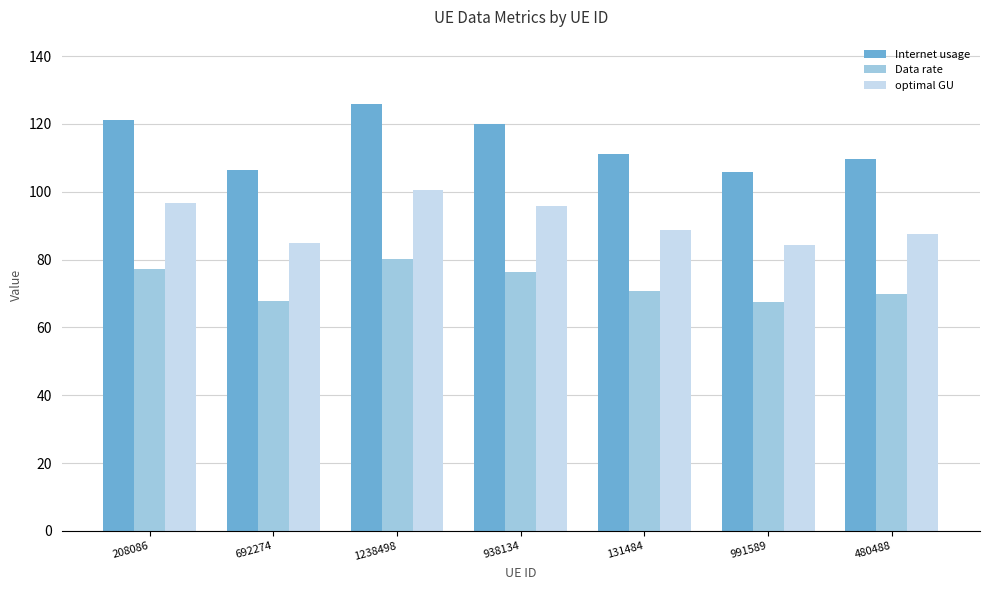

The value of optimal GU at 480488 is 87.5. True or false?

True